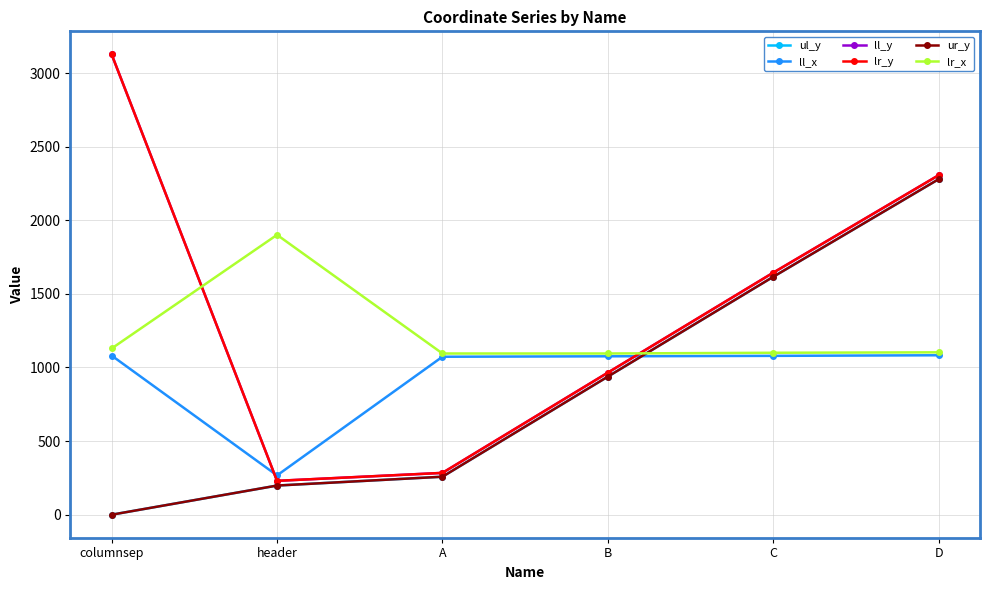

At which category does the chart reach its peak across all series?

columnsep